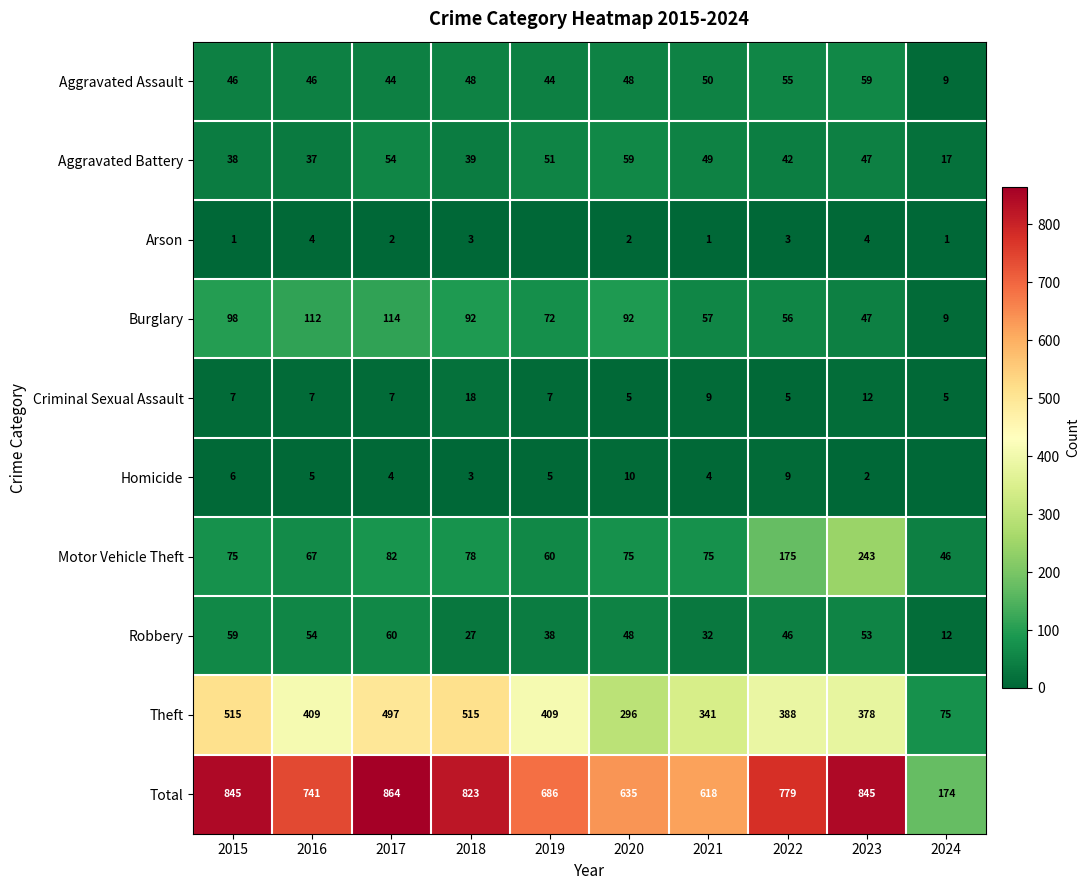

Rank the series at 2021 from highest to lowest value.

Total, Theft, Motor Vehicle Theft, Burglary, Aggravated Assault, Aggravated Battery, Robbery, Criminal Sexual Assault, Homicide, Arson